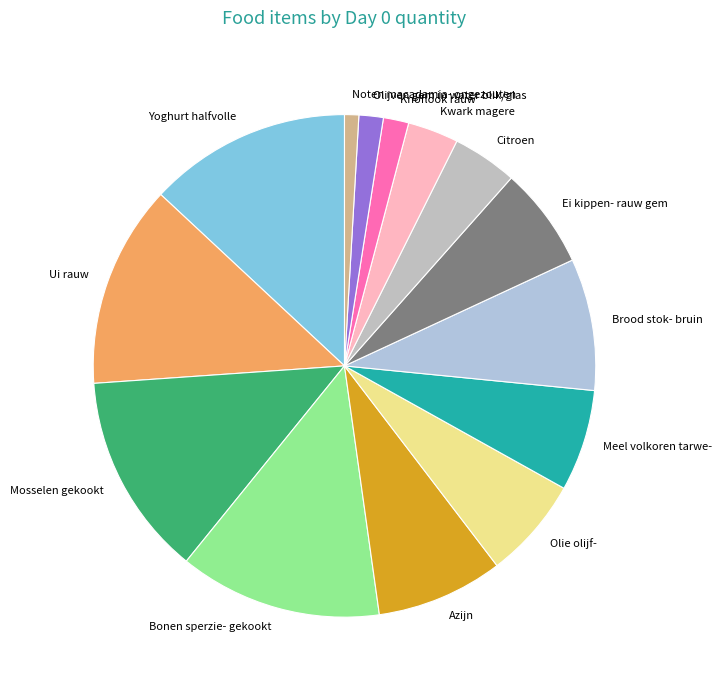

The Brood stok- bruin slice represents 8% of the pie. True or false?

True